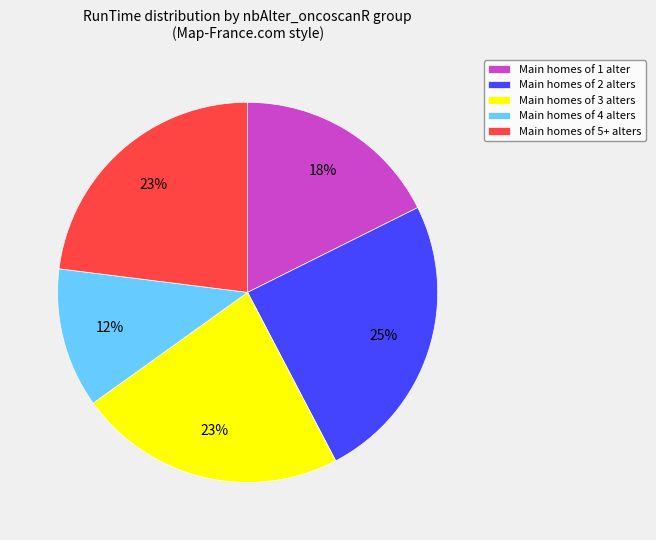

Count the number of slices in the pie.

5